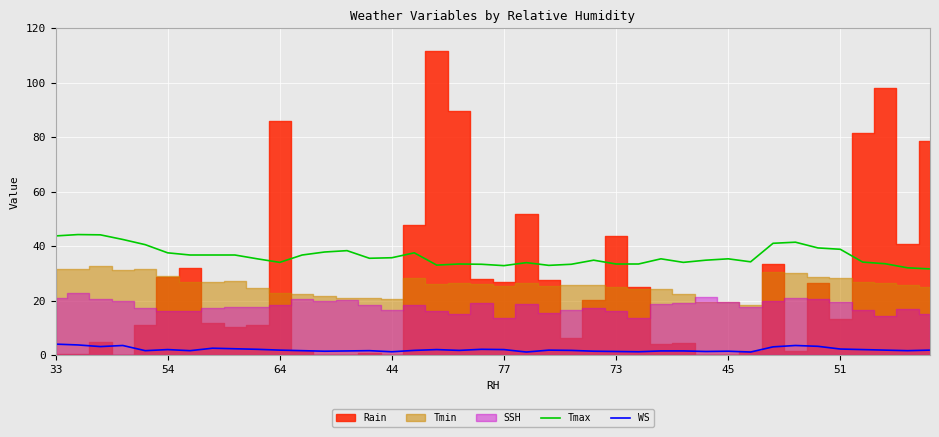

How many interior local peaks does the WS series have?

9